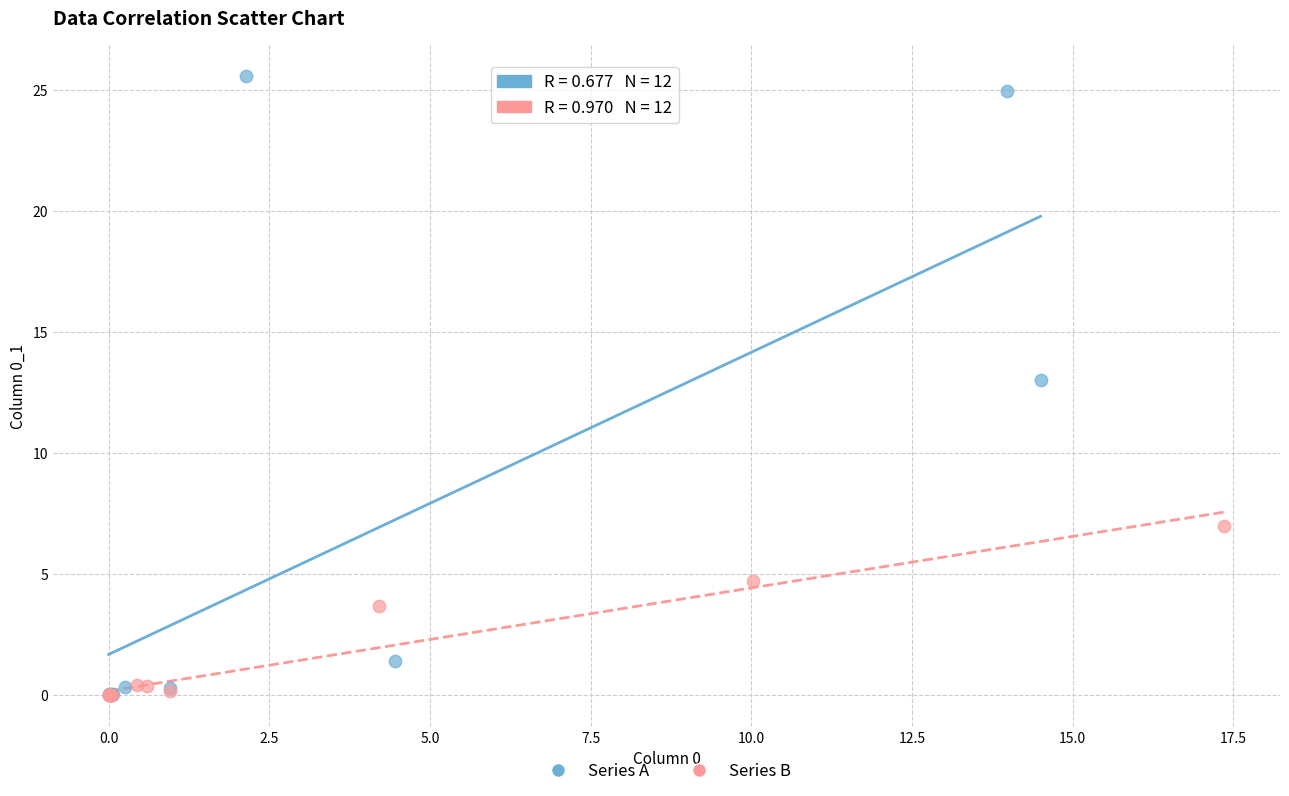

Which series has the widest spread of Y values?

Series A